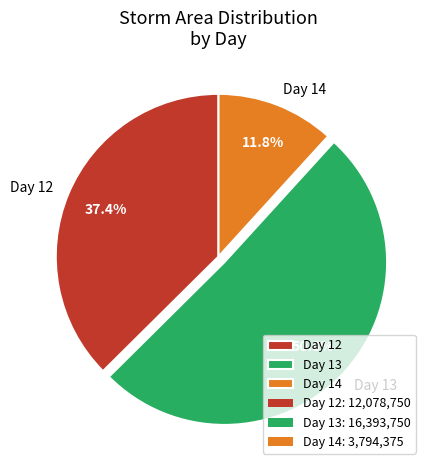

Rank the categories by value from lowest to highest.

Day 14, Day 12, Day 13